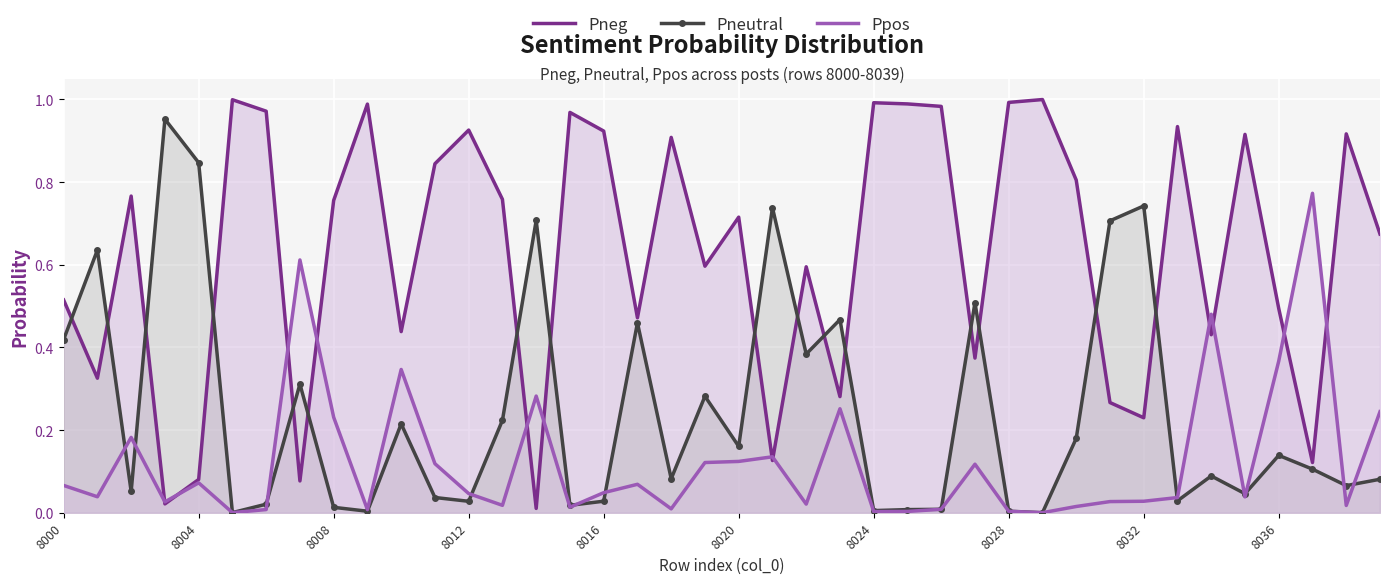

What is the total value across all series at 39?

1.0